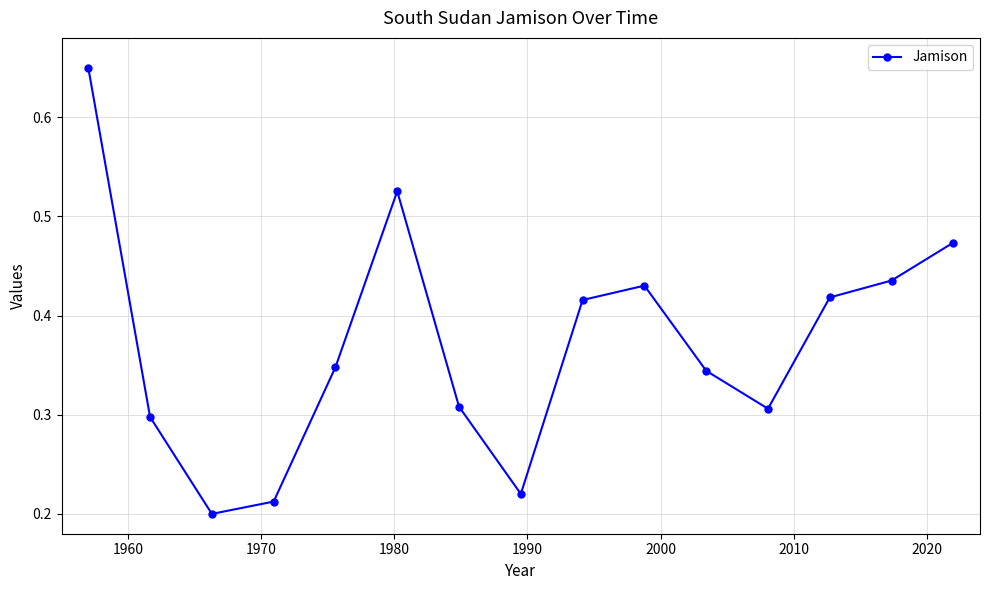

How many points are higher than both their immediate neighbors (excluding endpoints)?

2